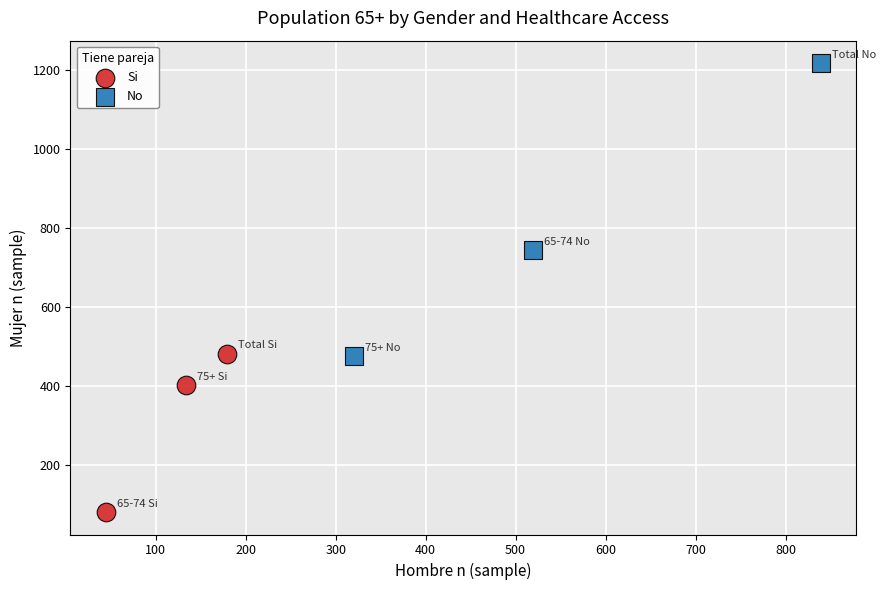

Which series reaches the maximum Y coordinate?

No